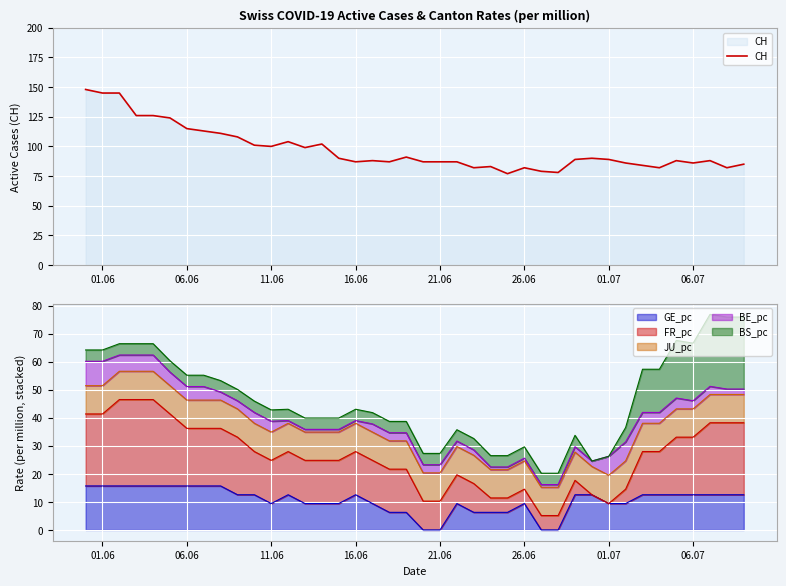

What is the highest value of the GE_pc series?

15.7